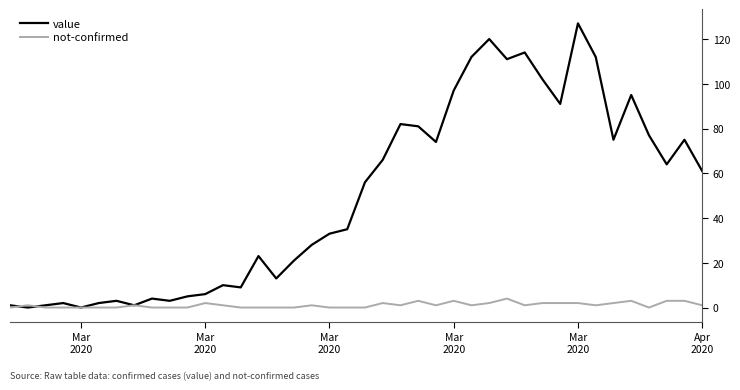

What is the difference between the maximum and second lowest values in the not-confirmed series?

4